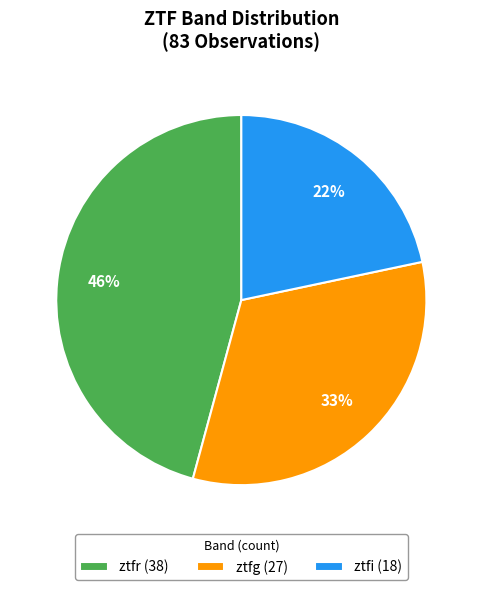

Combined, do ztfg and ztfi account for over 50%?

Yes